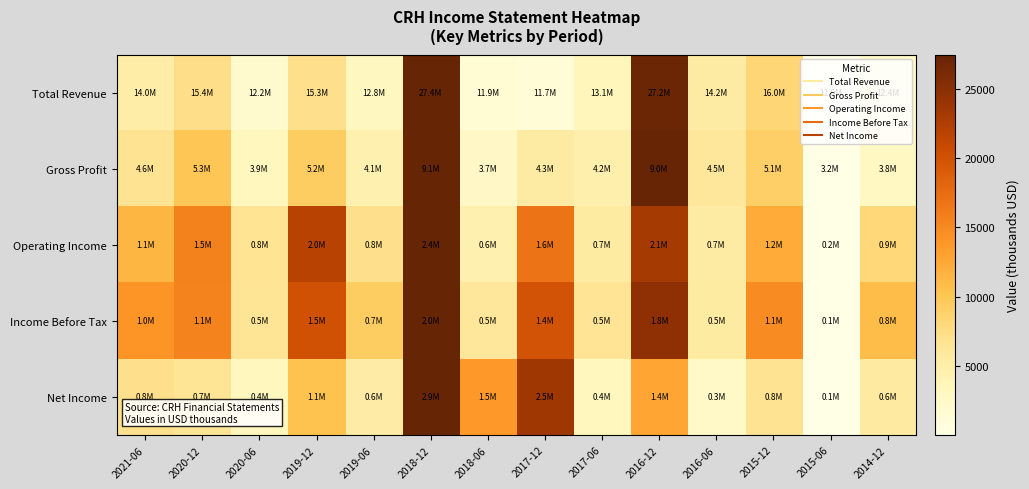

Reading left to right, list all the values displayed in this chart.

Total Revenue: 2021-06=0.2	2020-12=0.3	2020-06=0.1	2019-12=0.3	2019-06=0.1	2018-12=1.0	2018-06=0.1	2017-12=0.0	2017-06=0.1	2016-12=1.0	2016-06=0.2	2015-12=0.3	2015-06=0.0	2014-12=0.1
Gross Profit: 2021-06=0.2	2020-12=0.4	2020-06=0.1	2019-12=0.3	2019-06=0.2	2018-12=1.0	2018-06=0.1	2017-12=0.2	2017-06=0.2	2016-12=1.0	2016-06=0.2	2015-12=0.3	2015-06=0.0	2014-12=0.1
Operating Income: 2021-06=0.4	2020-12=0.6	2020-06=0.2	2019-12=0.8	2019-06=0.3	2018-12=1.0	2018-06=0.2	2017-12=0.6	2017-06=0.2	2016-12=0.8	2016-06=0.2	2015-12=0.4	2015-06=0.0	2014-12=0.3
Income Before Tax: 2021-06=0.5	2020-12=0.6	2020-06=0.2	2019-12=0.7	2019-06=0.3	2018-12=1.0	2018-06=0.2	2017-12=0.7	2017-06=0.2	2016-12=0.9	2016-06=0.2	2015-12=0.5	2015-06=0.0	2014-12=0.4
Net Income: 2021-06=0.3	2020-12=0.2	2020-06=0.1	2019-12=0.4	2019-06=0.2	2018-12=1.0	2018-06=0.5	2017-12=0.9	2017-06=0.1	2016-12=0.5	2016-06=0.1	2015-12=0.2	2015-06=0.0	2014-12=0.2